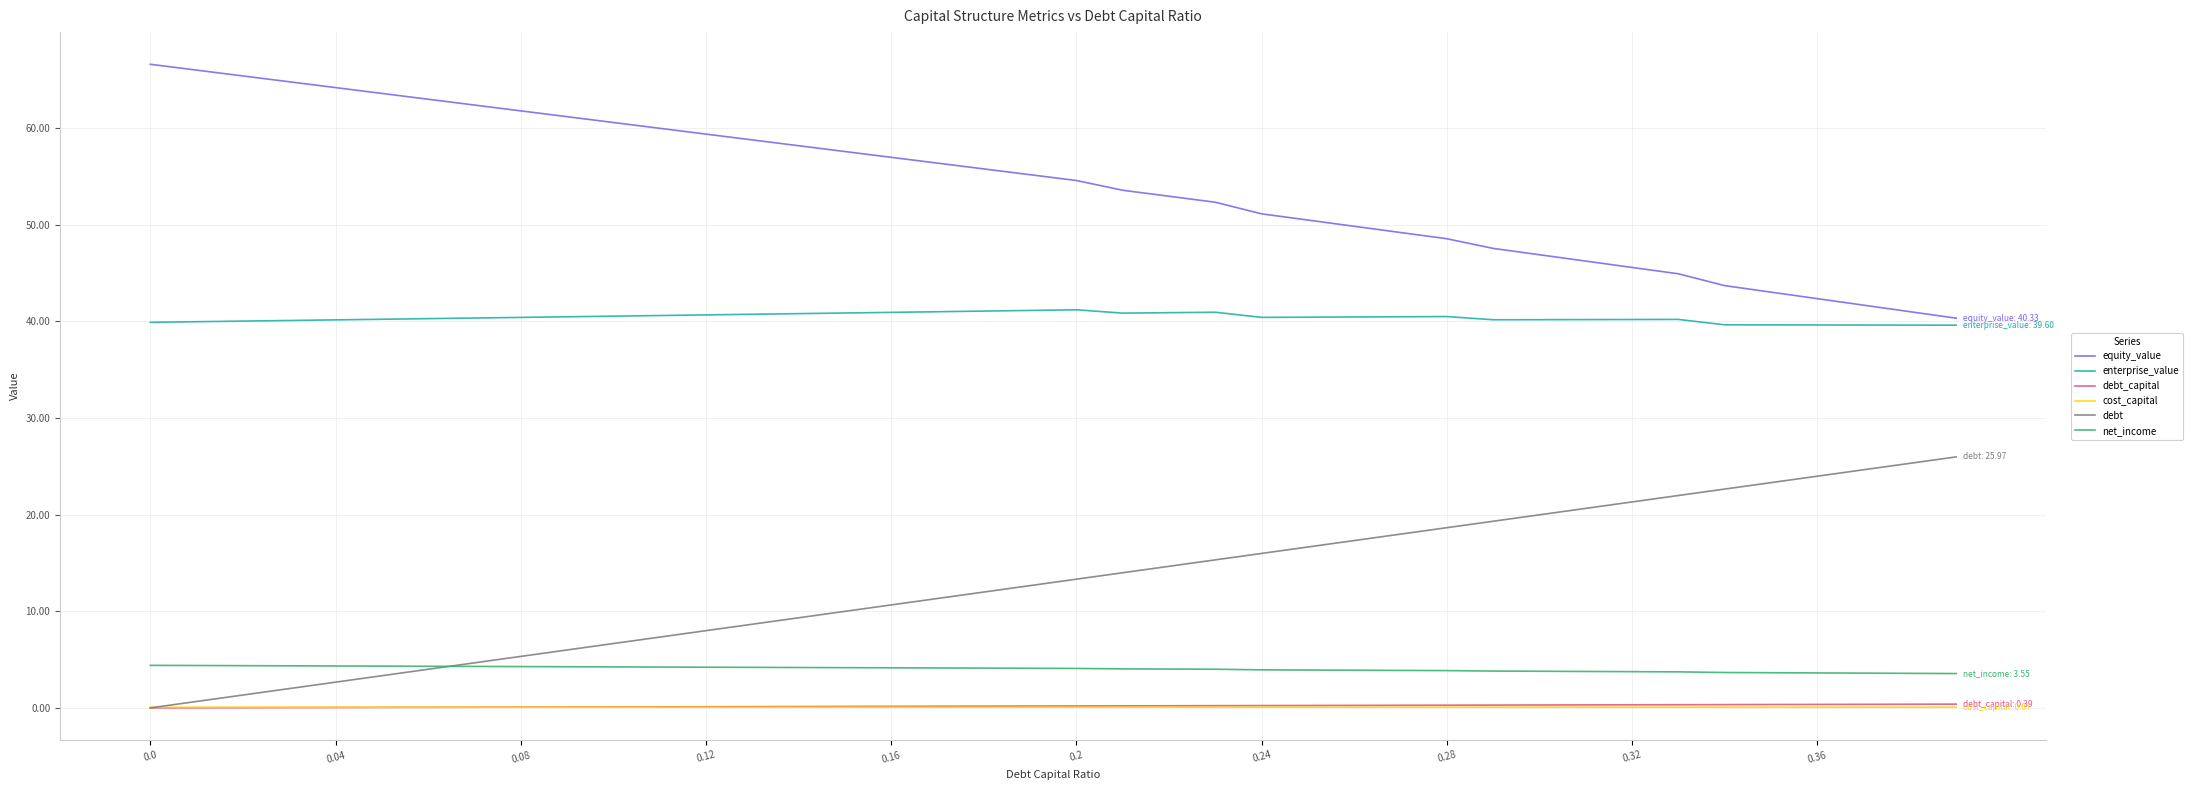

What is the difference between the second highest and minimum values in the net_income series?

0.8